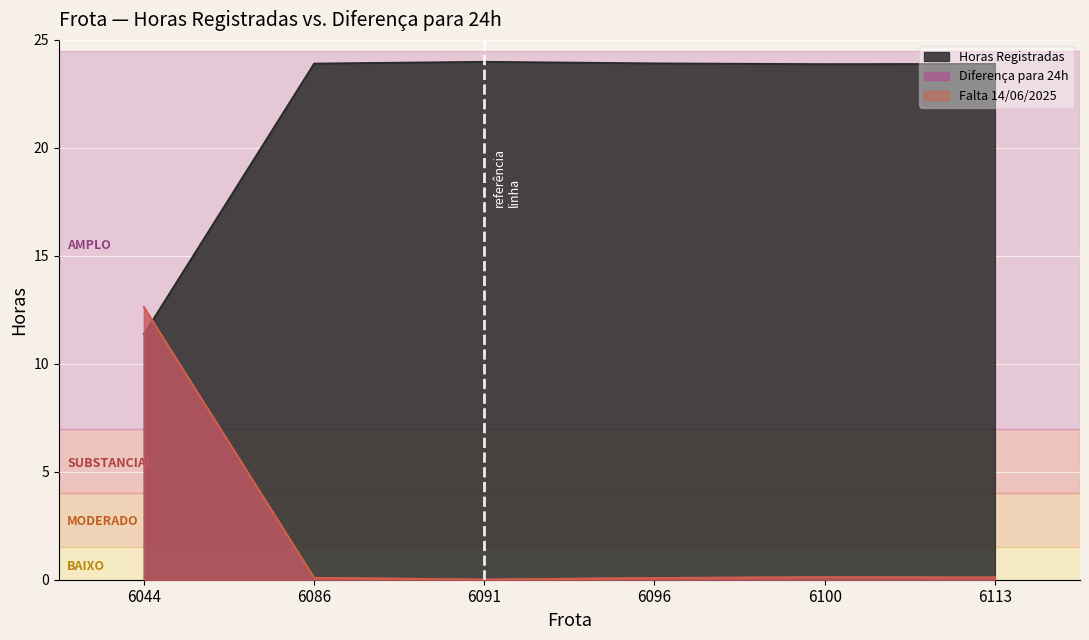

Rank the categories by Falta 14/06/2025 value from highest to lowest.

6044, 6100, 6113, 6086, 6096, 6091